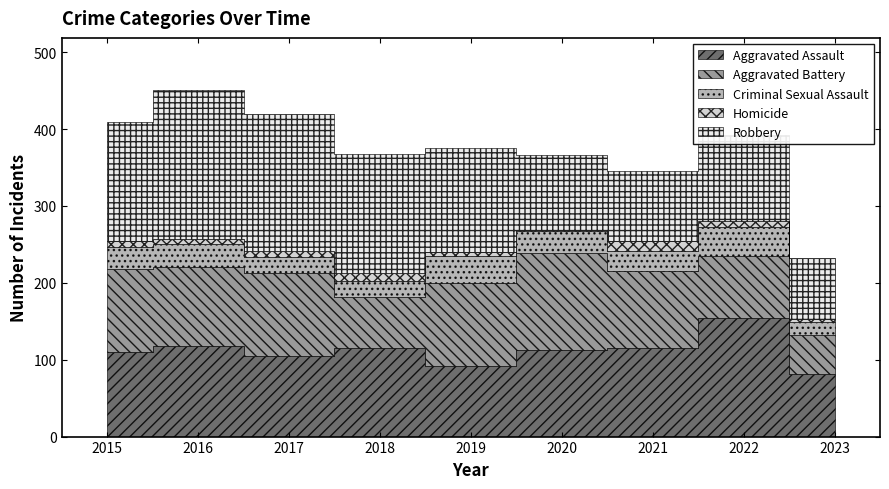

What are all the series names shown in the legend?

Aggravated Assault, Aggravated Battery, Criminal Sexual Assault, Homicide, Robbery